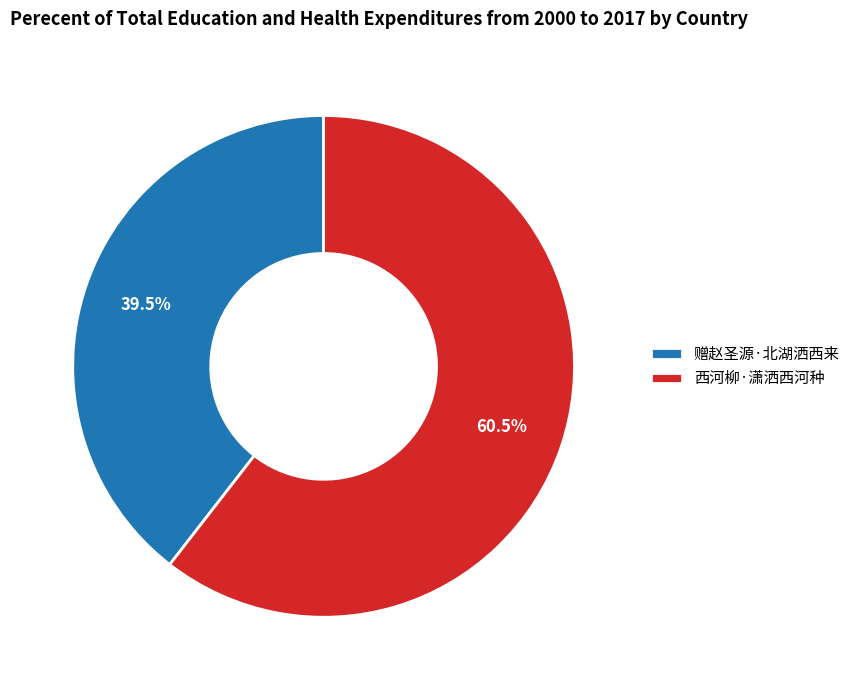

Do 赠赵圣源·北湖洒西来 and 西河柳·潇洒西河种 together represent more than half of the pie?

Yes